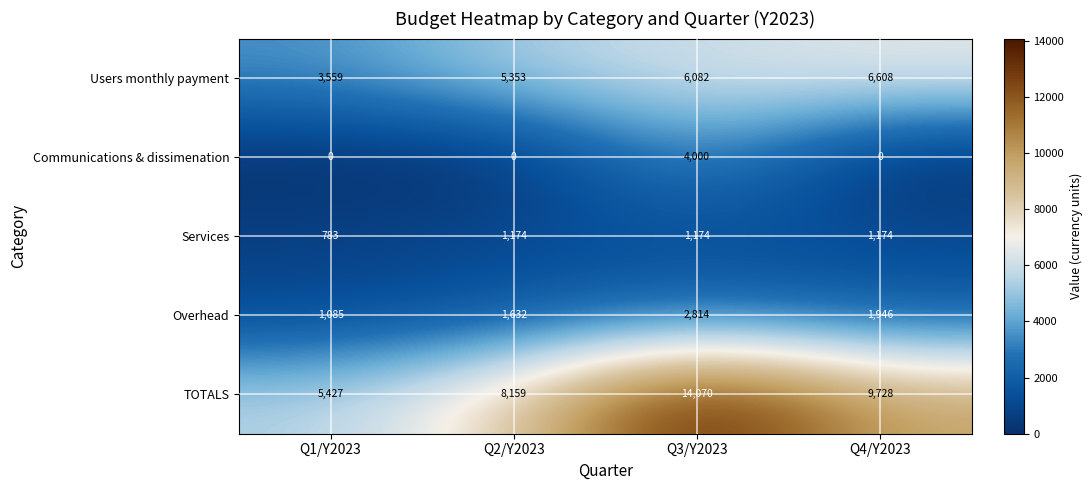

Which series has the widest spread of values?

TOTALS